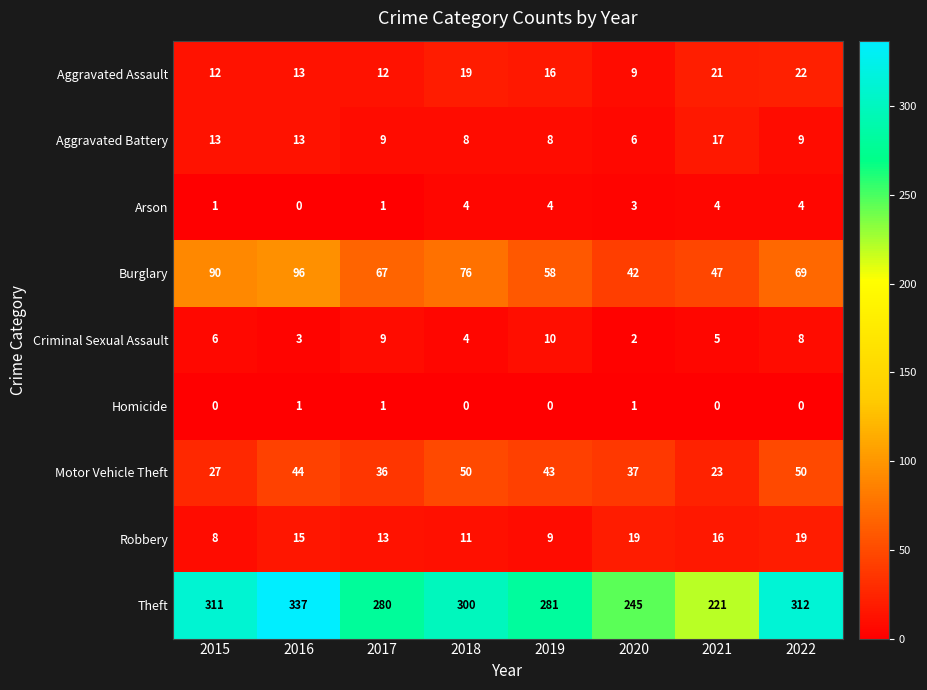

What is the sum of the Arson values at 2018 and 2019?

8